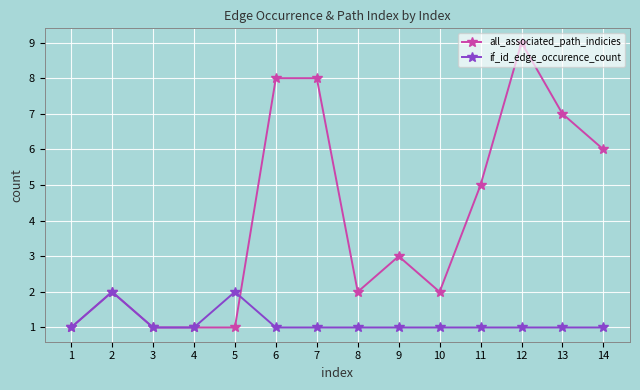

What is the difference between the maximum and minimum values in the all_associated_path_indicies series?

8